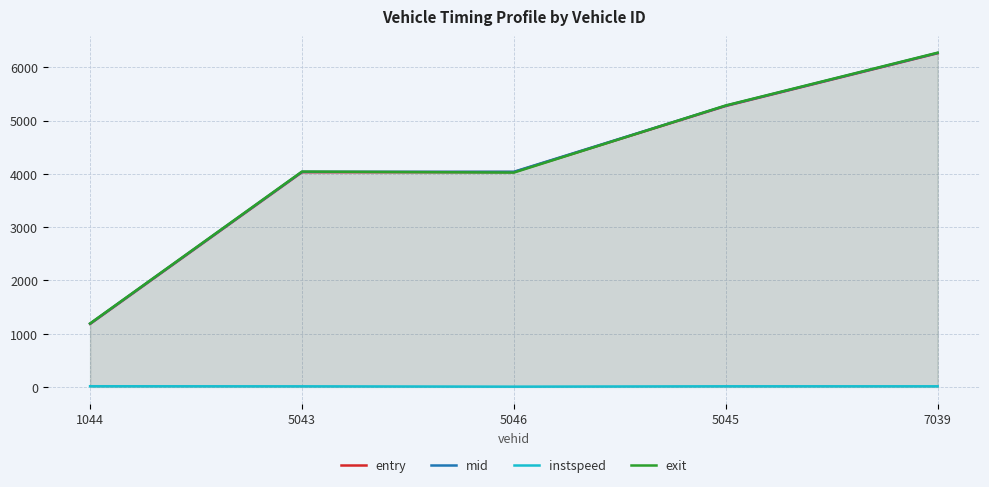

What is the difference between the highest and lowest values at 5043?

4030.9